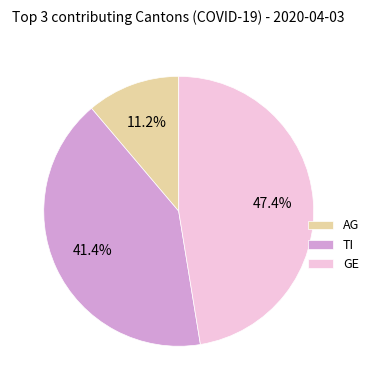

Rank the categories by value from highest to lowest.

GE, TI, AG